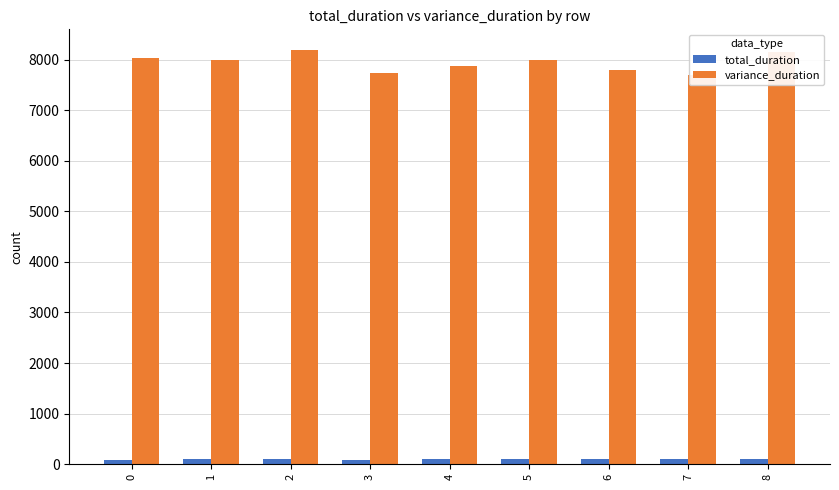

At which label does variance_duration reach its peak?

2